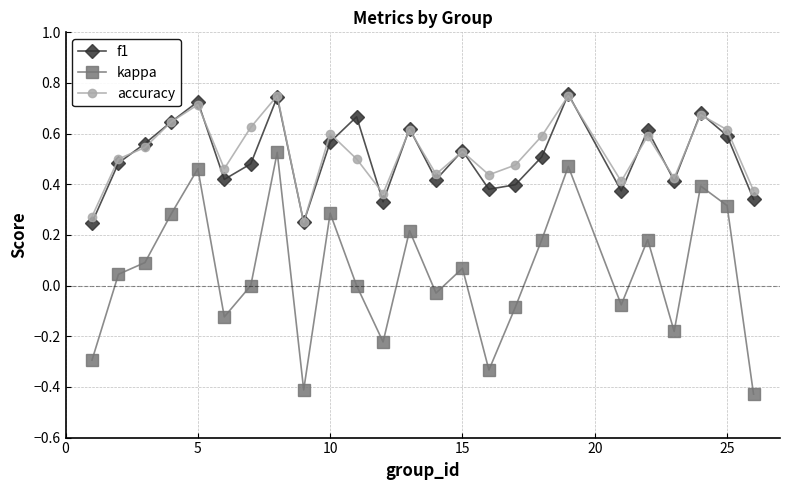

True or false: f1 and kappa intersect in this chart.

False